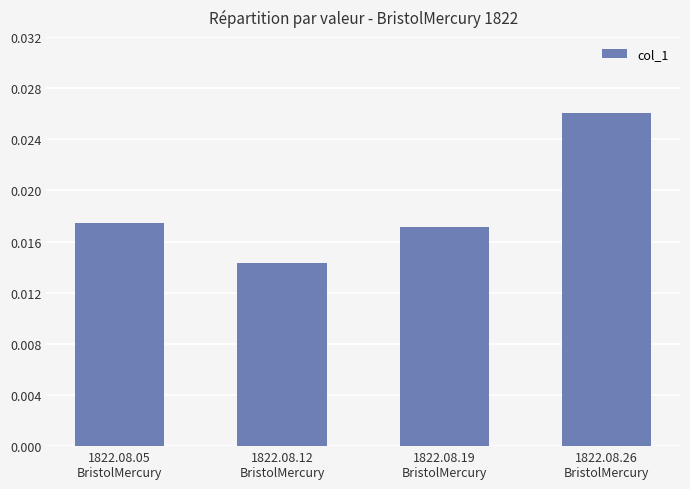

How many series are shown in this chart?

1